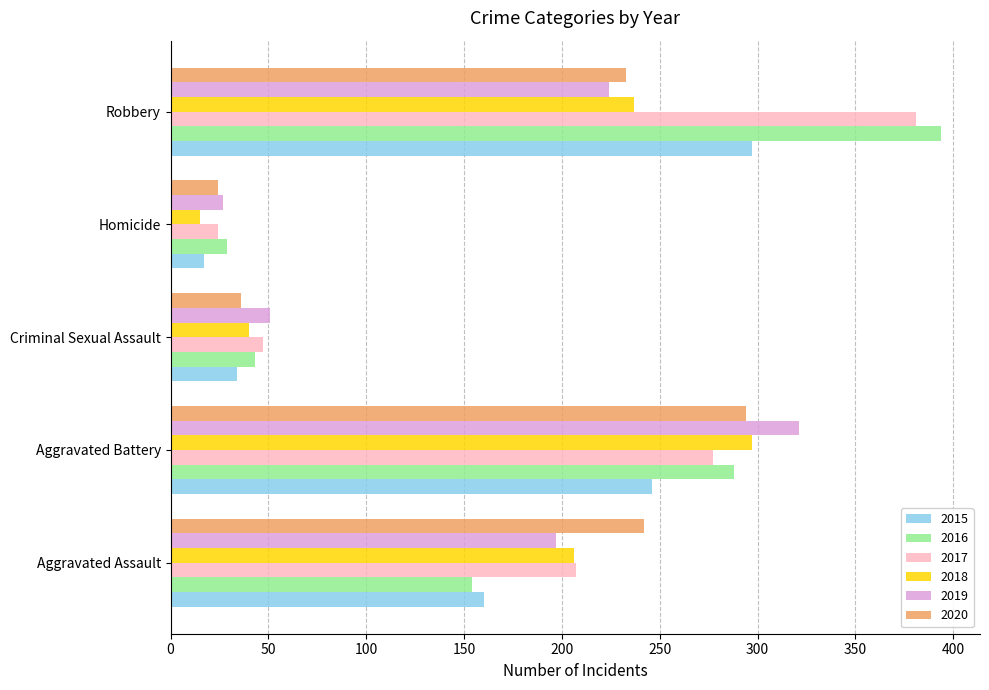

Between Criminal Sexual Assault and Homicide, which series saw the biggest shift?

2018